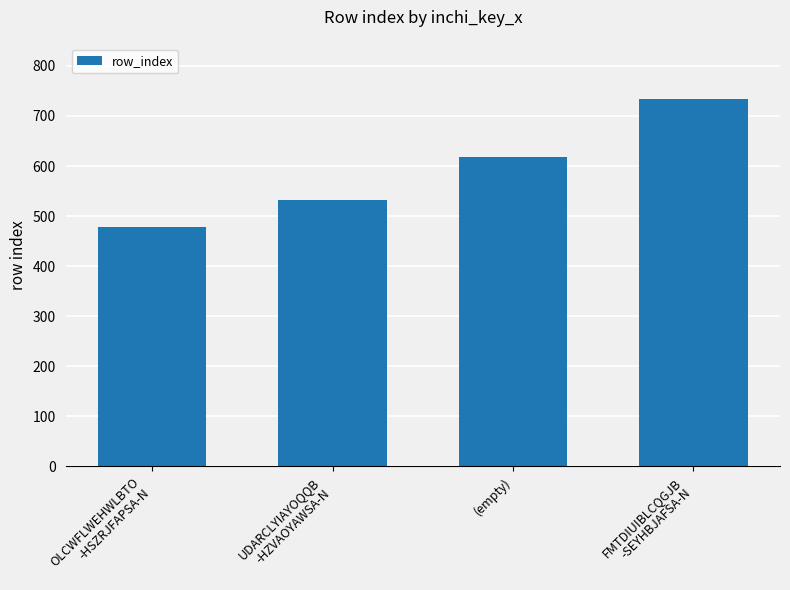

What is the value of the 3rd bar from the left?

618